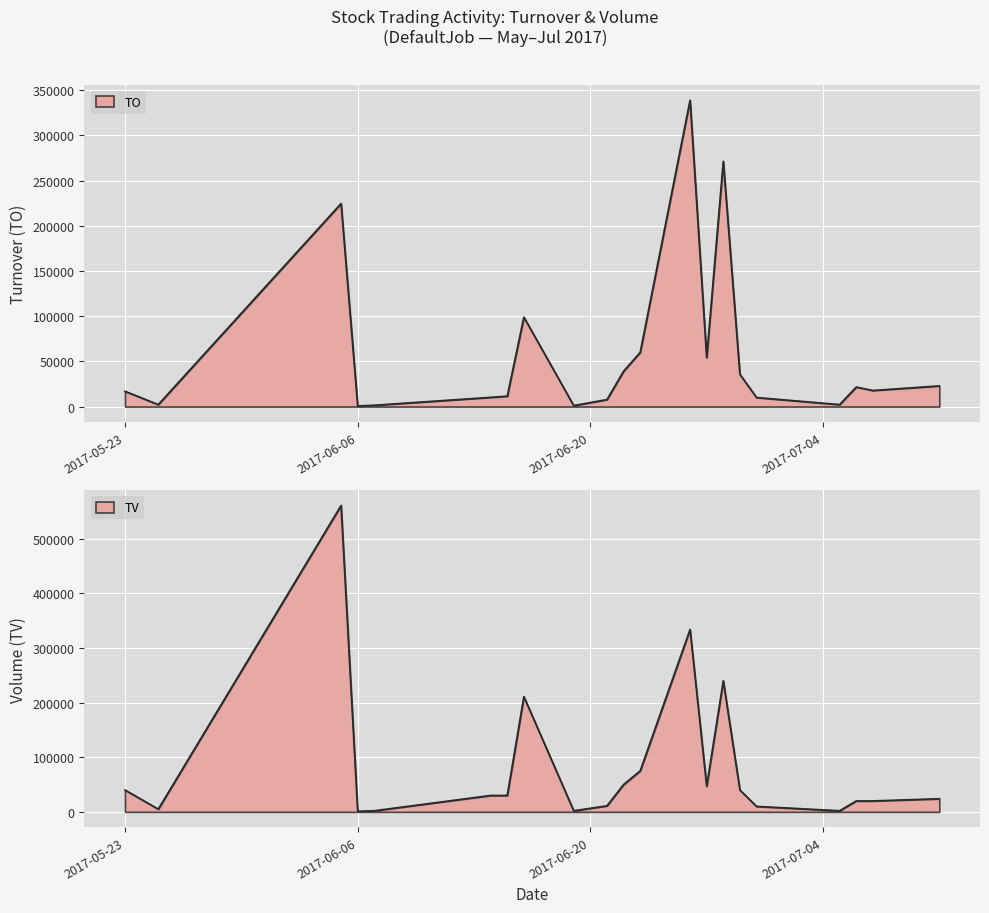

The TO series shows 39100 at 2017-06-22. True or false?

True